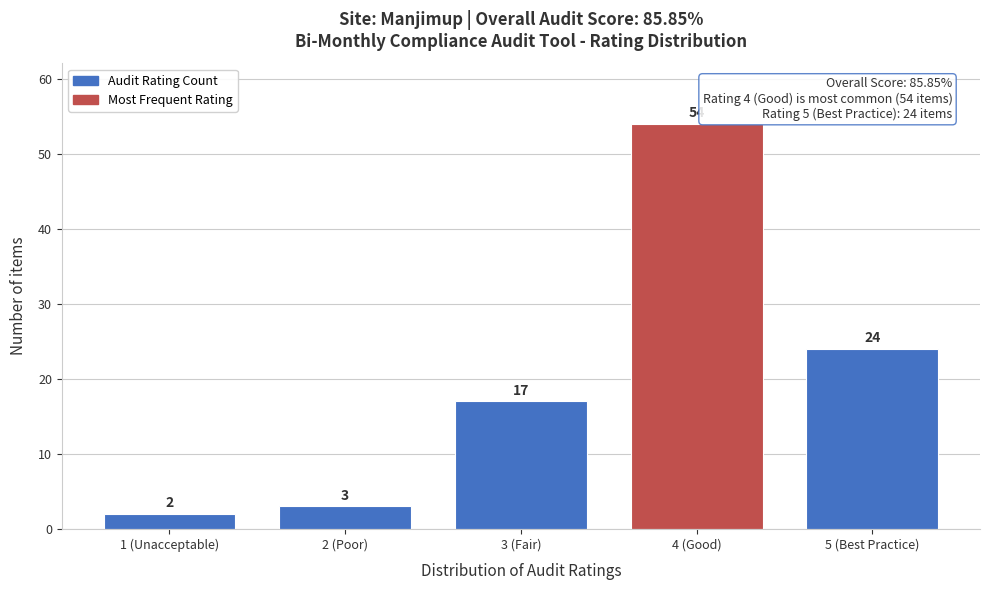

Reading left to right, what are all the values shown in this chart?

2	3	17	54	24